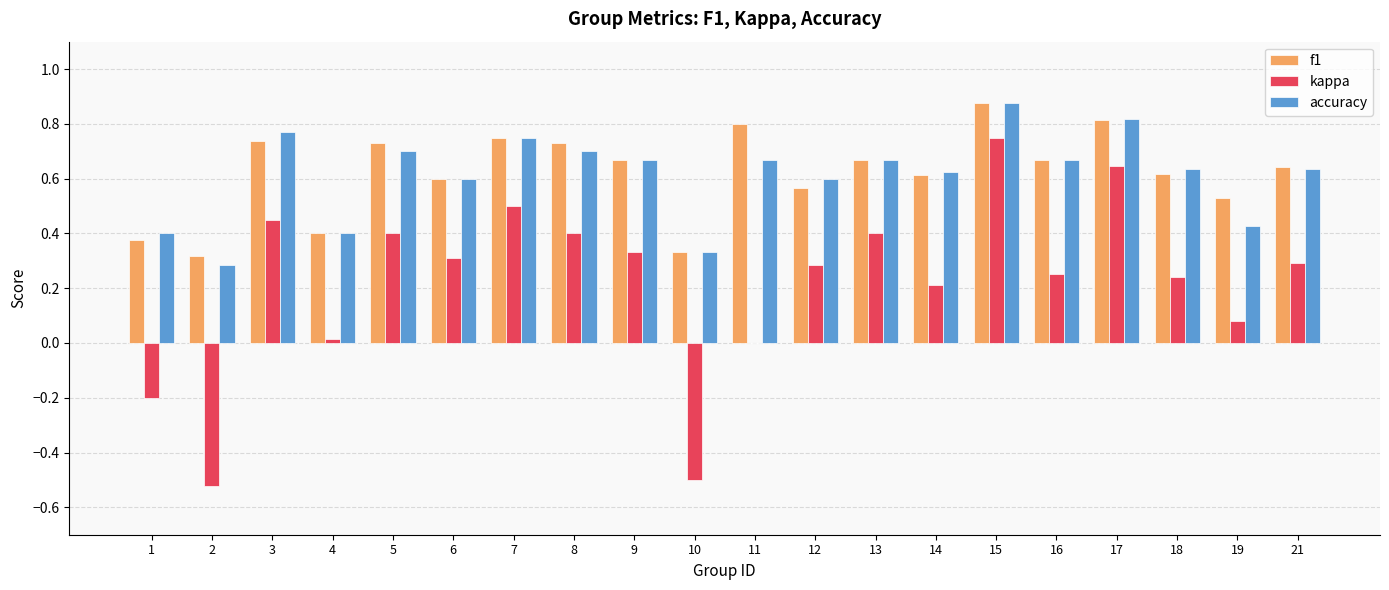

The accuracy series shows 0.6 at 12. True or false?

True